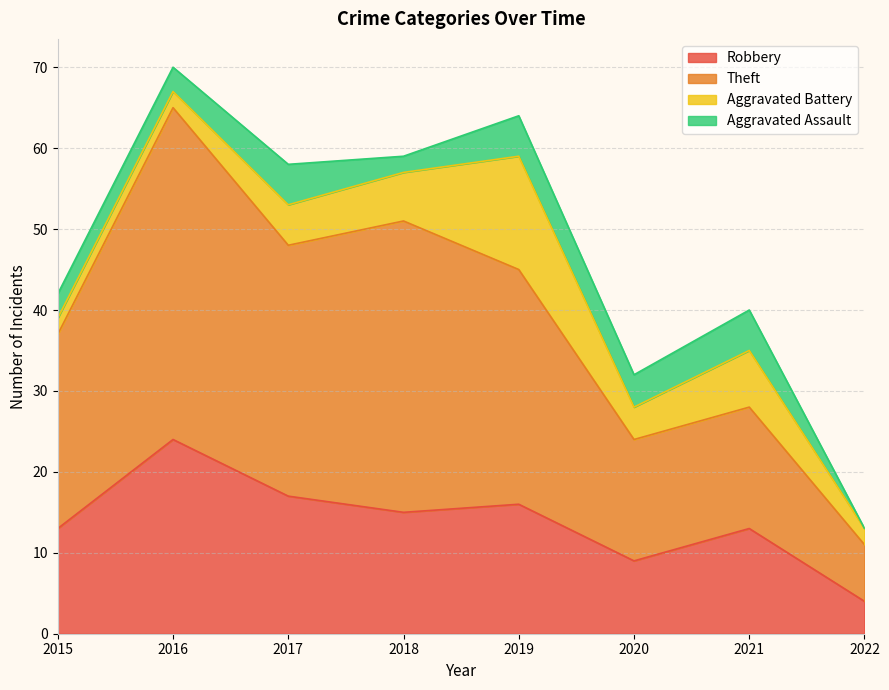

In Theft, how many points are lower than both neighbors (excluding endpoints)?

2